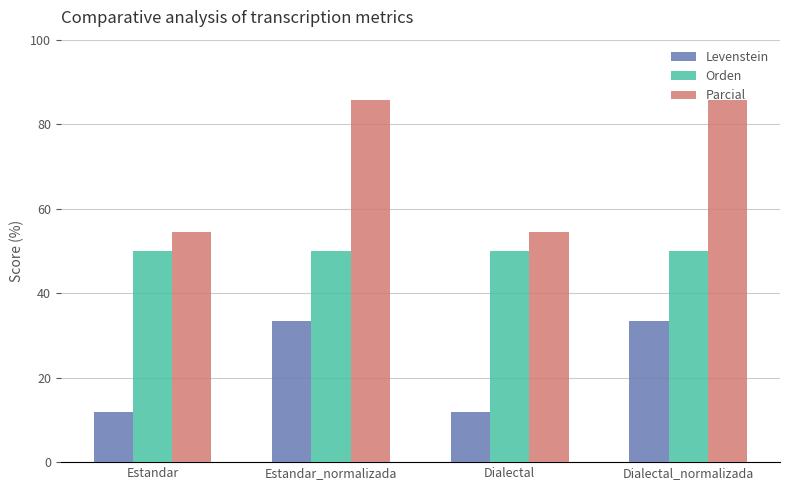

Rank the series at Estandar_normalizada from lowest to highest value.

Levenstein, Orden, Parcial